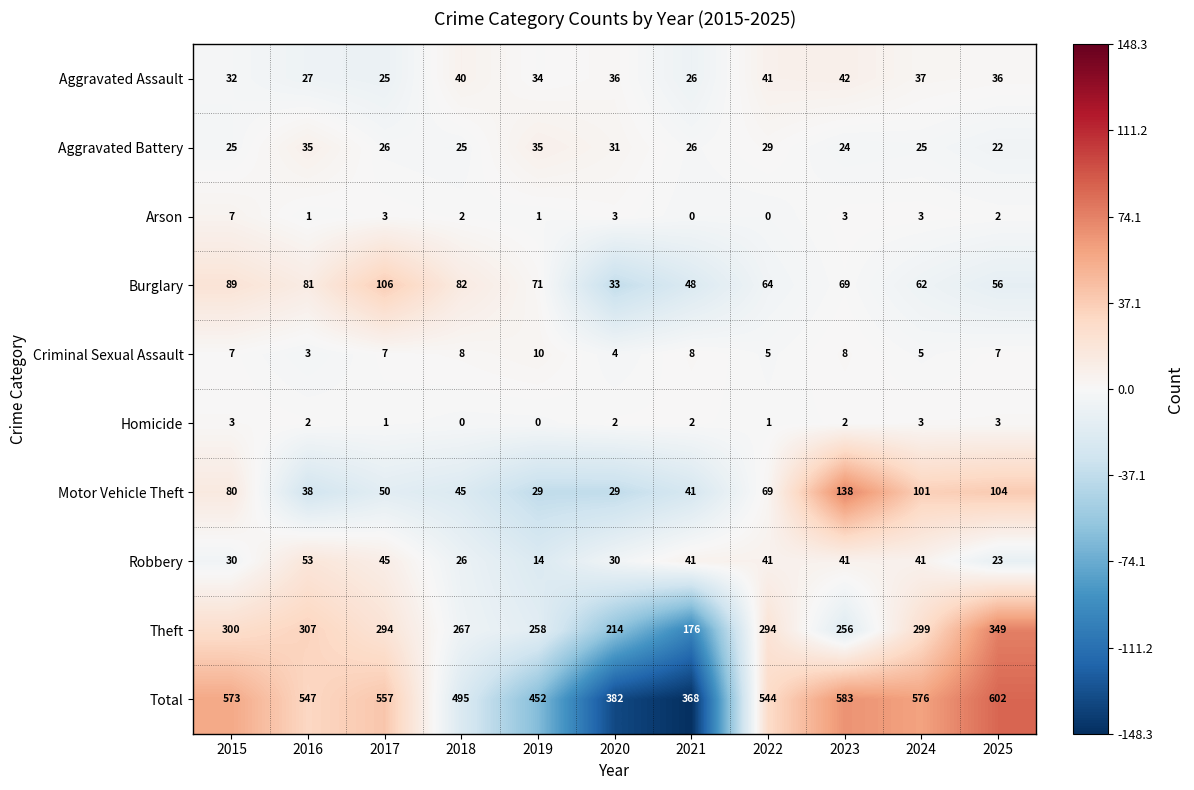

What is the sum of all Robbery values?

385